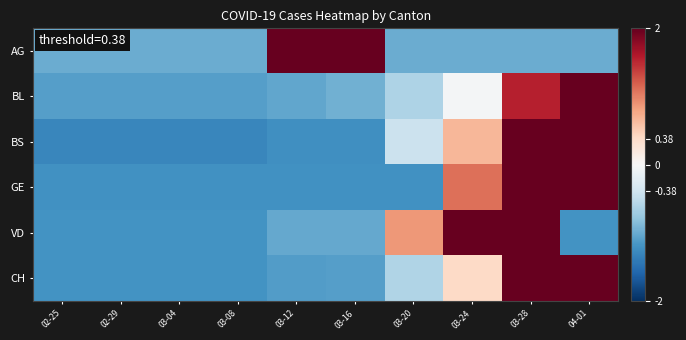

What is the total value across all series at 02-29?

-7.0